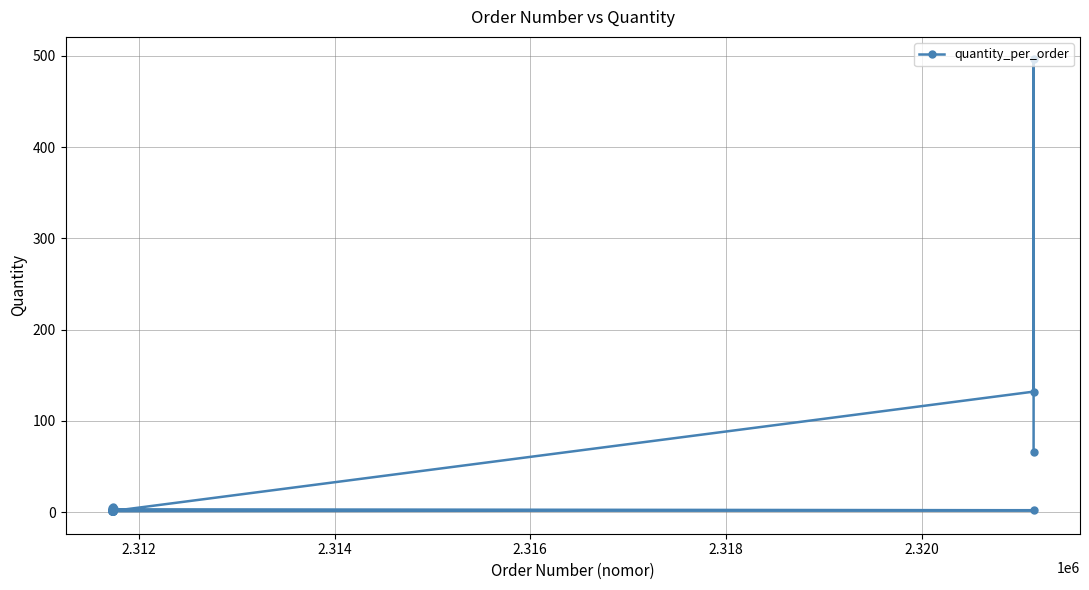

What is the maximum value shown in the chart?

496